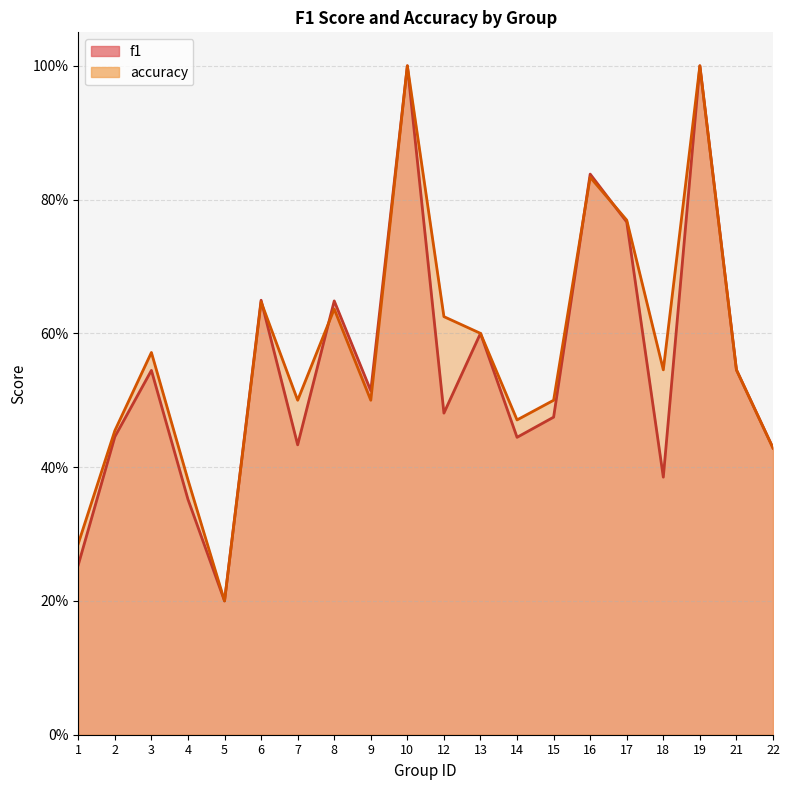

Which series has the largest total across all categories?

accuracy